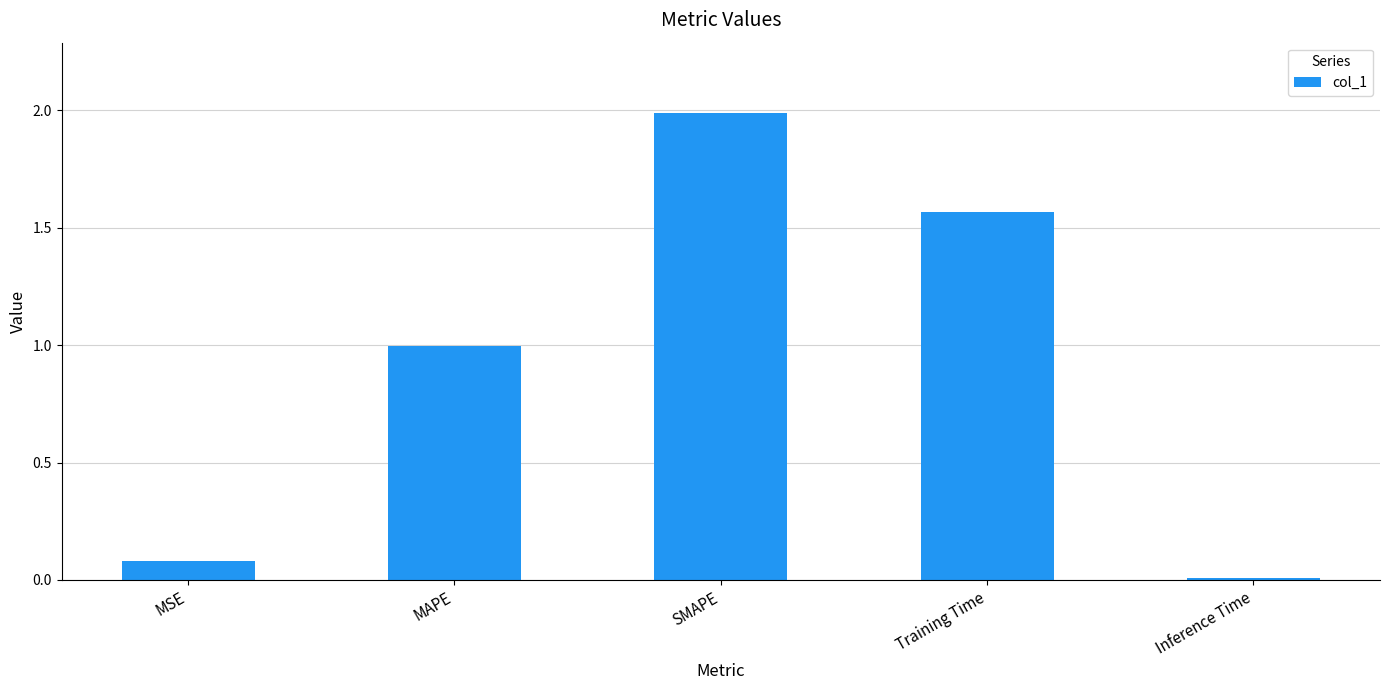

Are the bars grouped side by side (vs. stacked)?

No